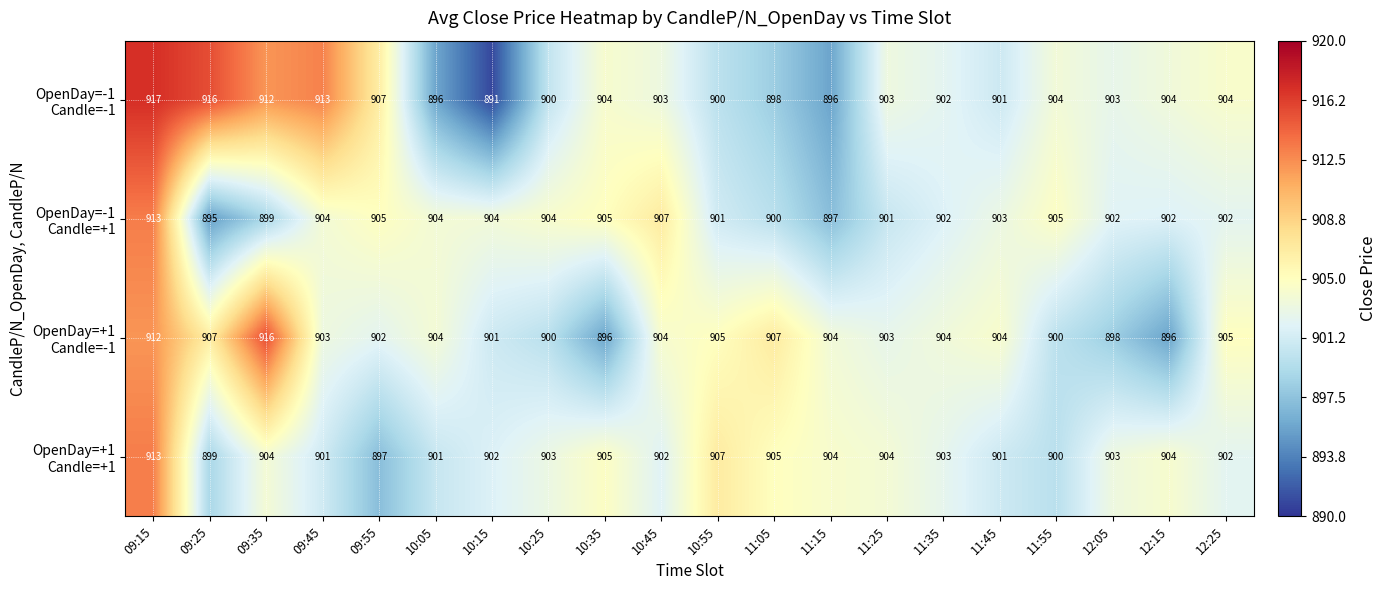

What is the minimum value shown in the chart?

891